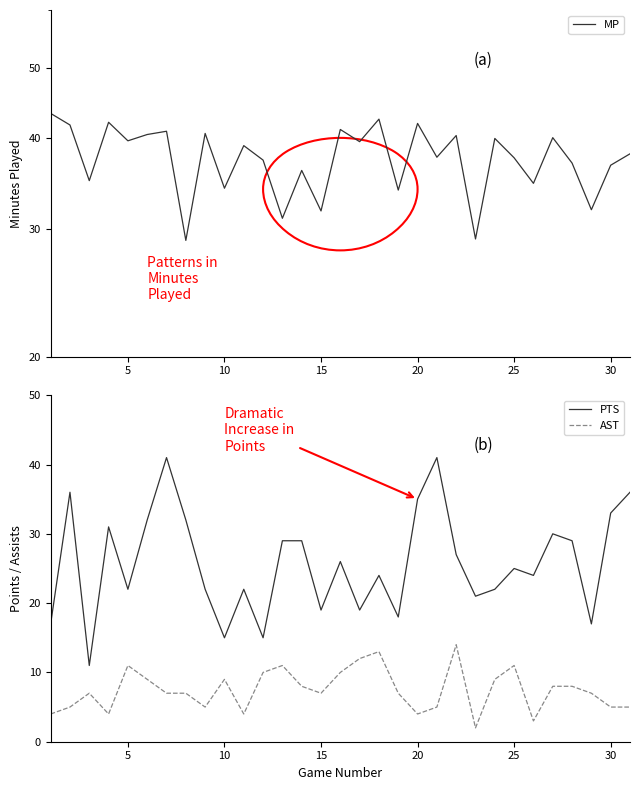

True or false: MP and AST cross at least once.

False